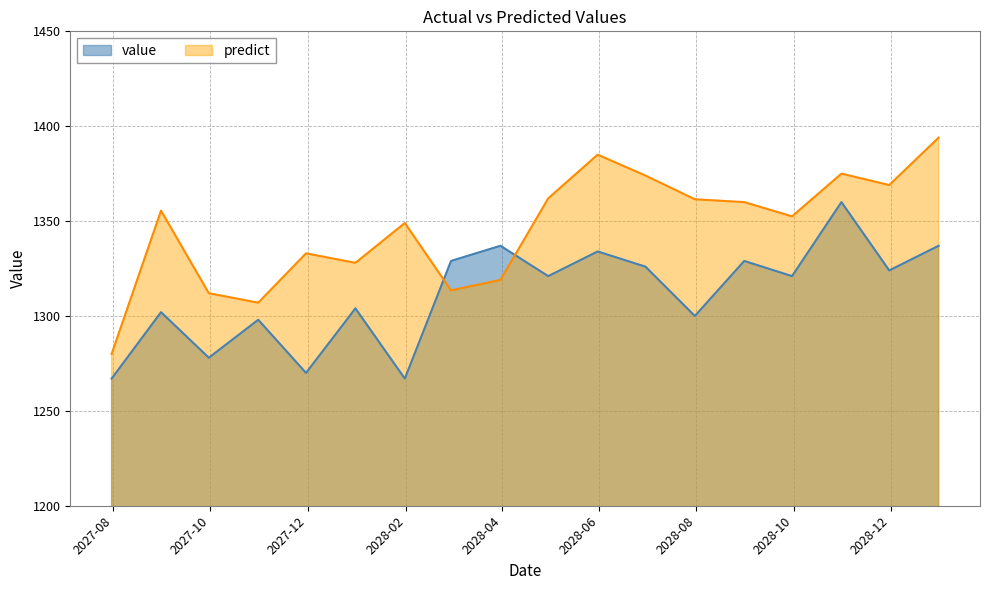

Which series has the largest total across all categories?

predict